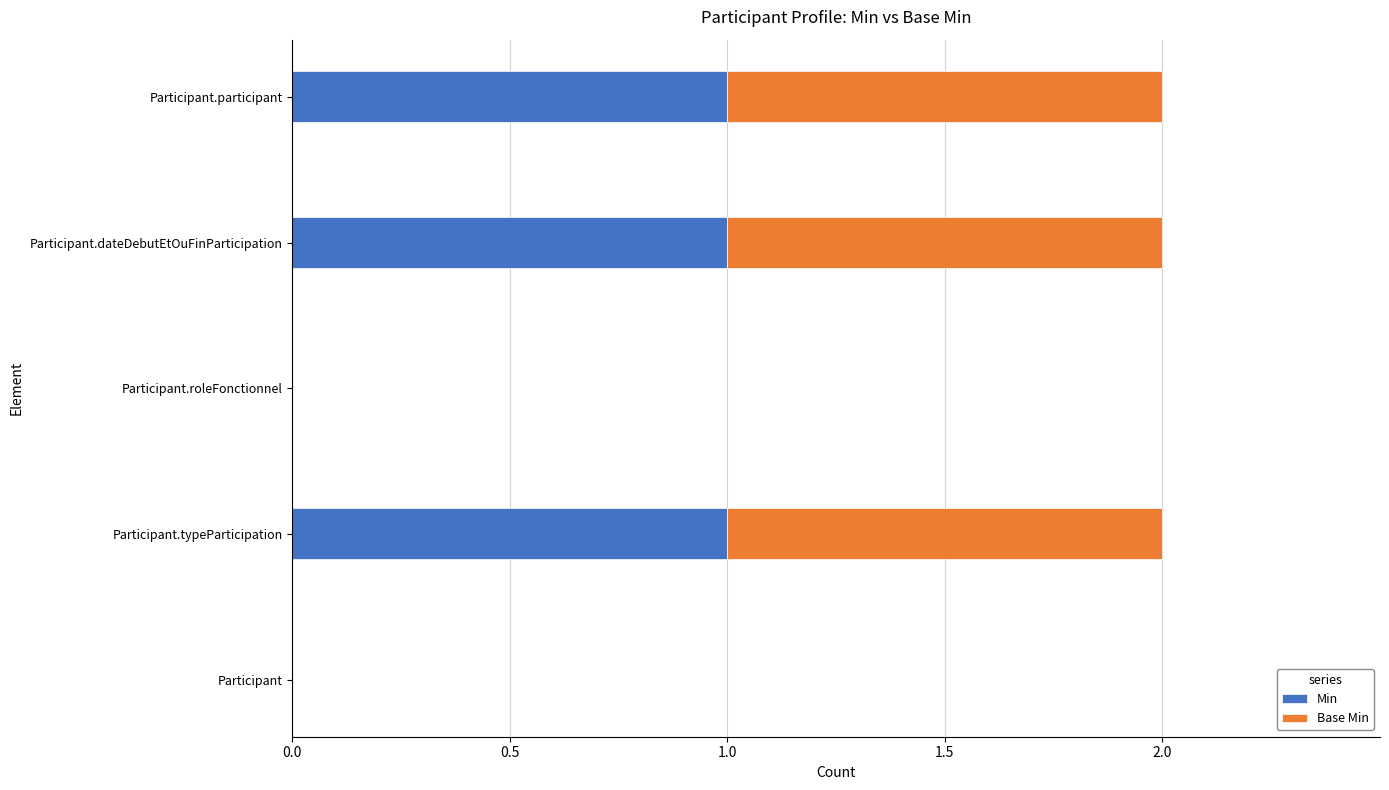

What is the sum of all Min values?

3